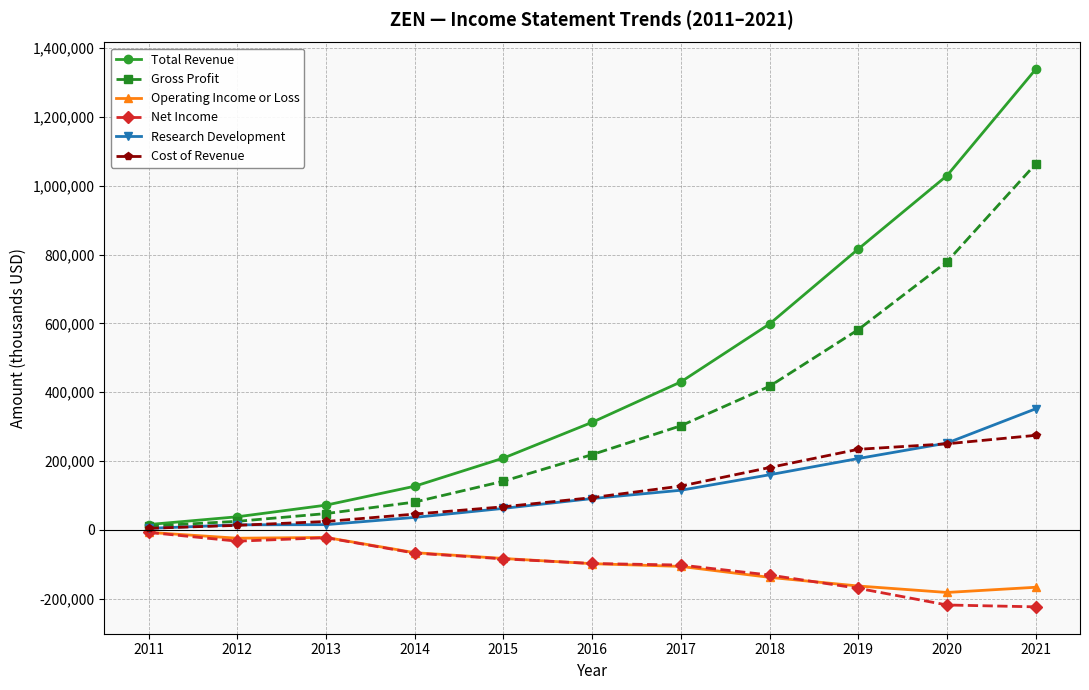

What is the smallest value displayed?

-223600